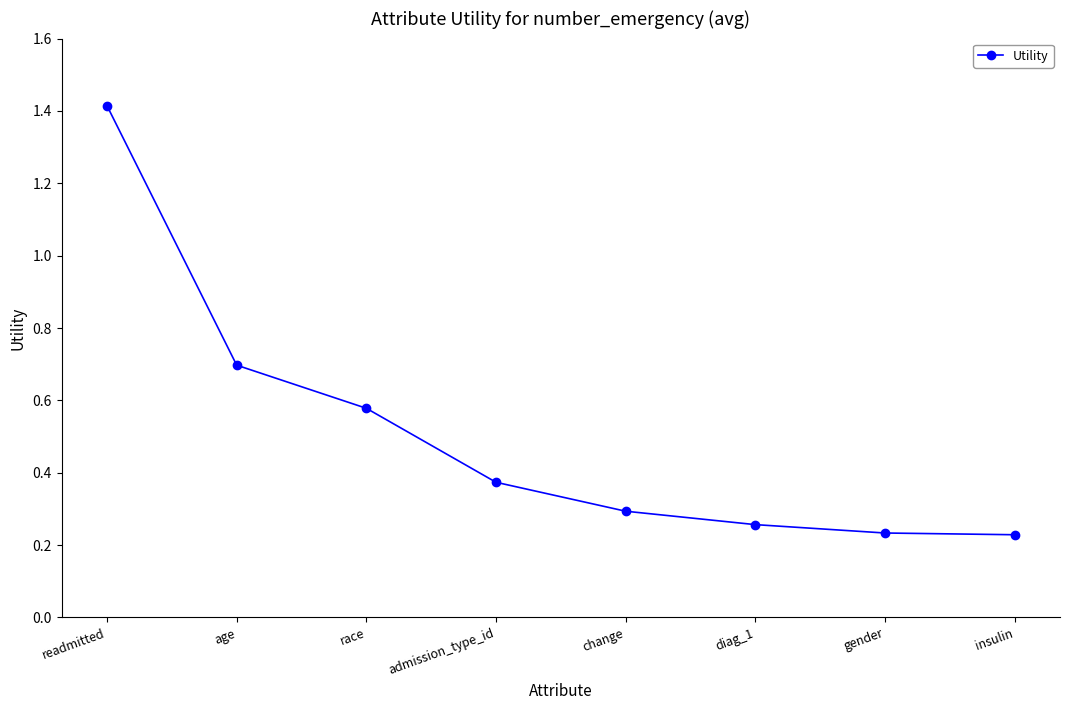

Which category has the highest value across all series?

readmitted